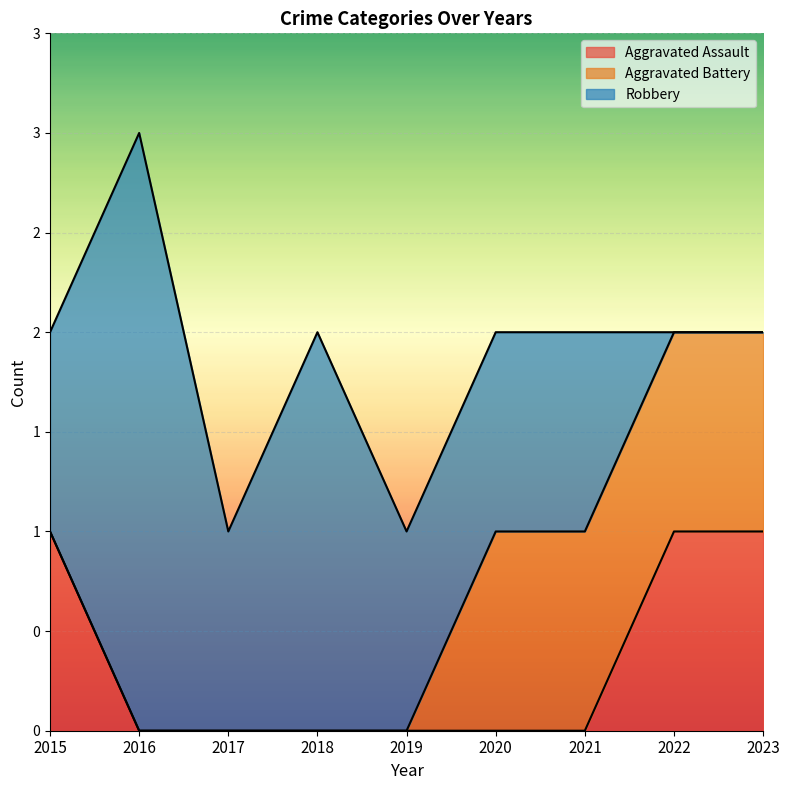

How many series are shown in this chart?

3